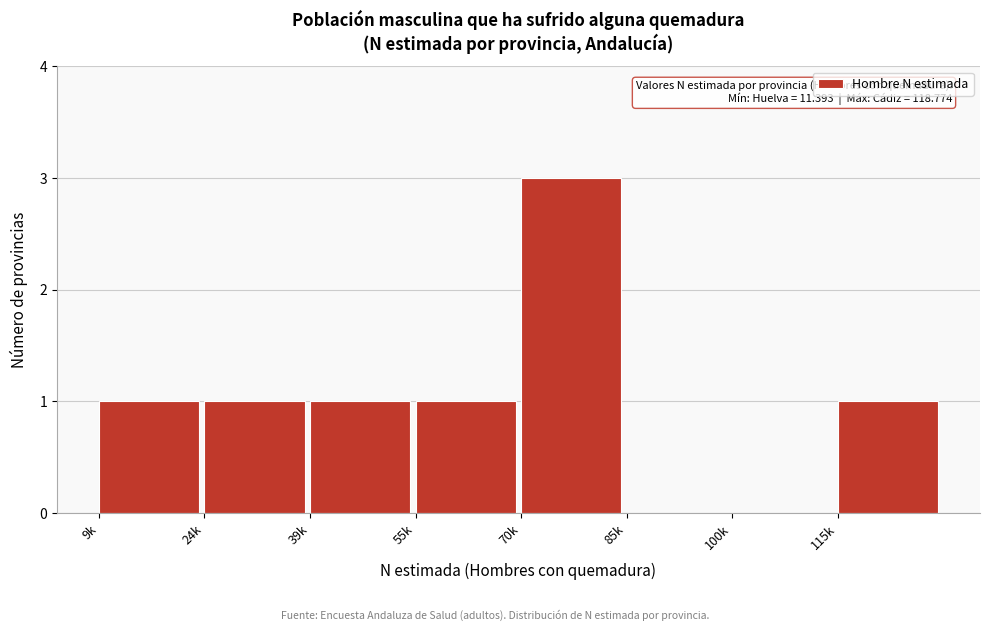

Reading left to right, list all the values displayed in this chart.

9k=1	24k=1	39k=1	55k=1	70k=3	85k=0	100k=0	115k=1